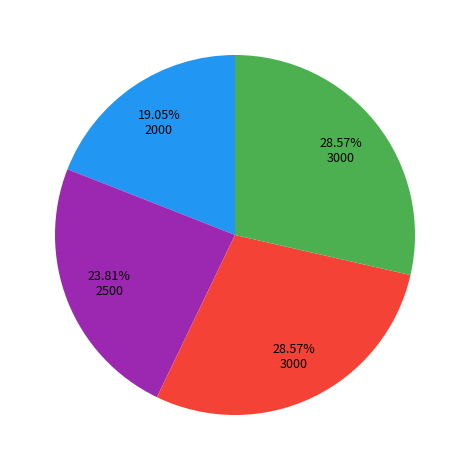

Does any single category account for the majority?

No